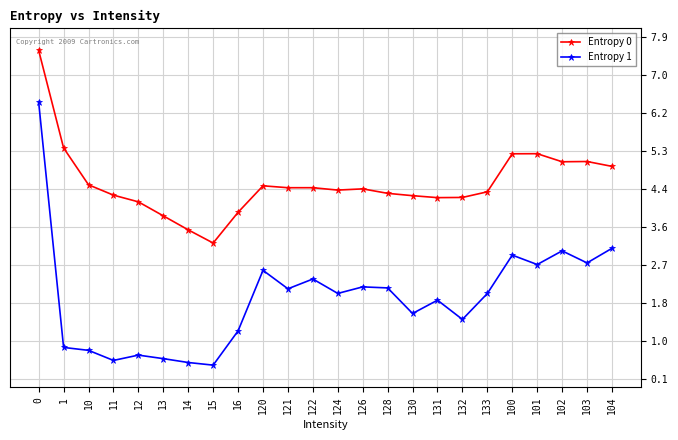

Which series has the widest spread of values?

Entropy 1